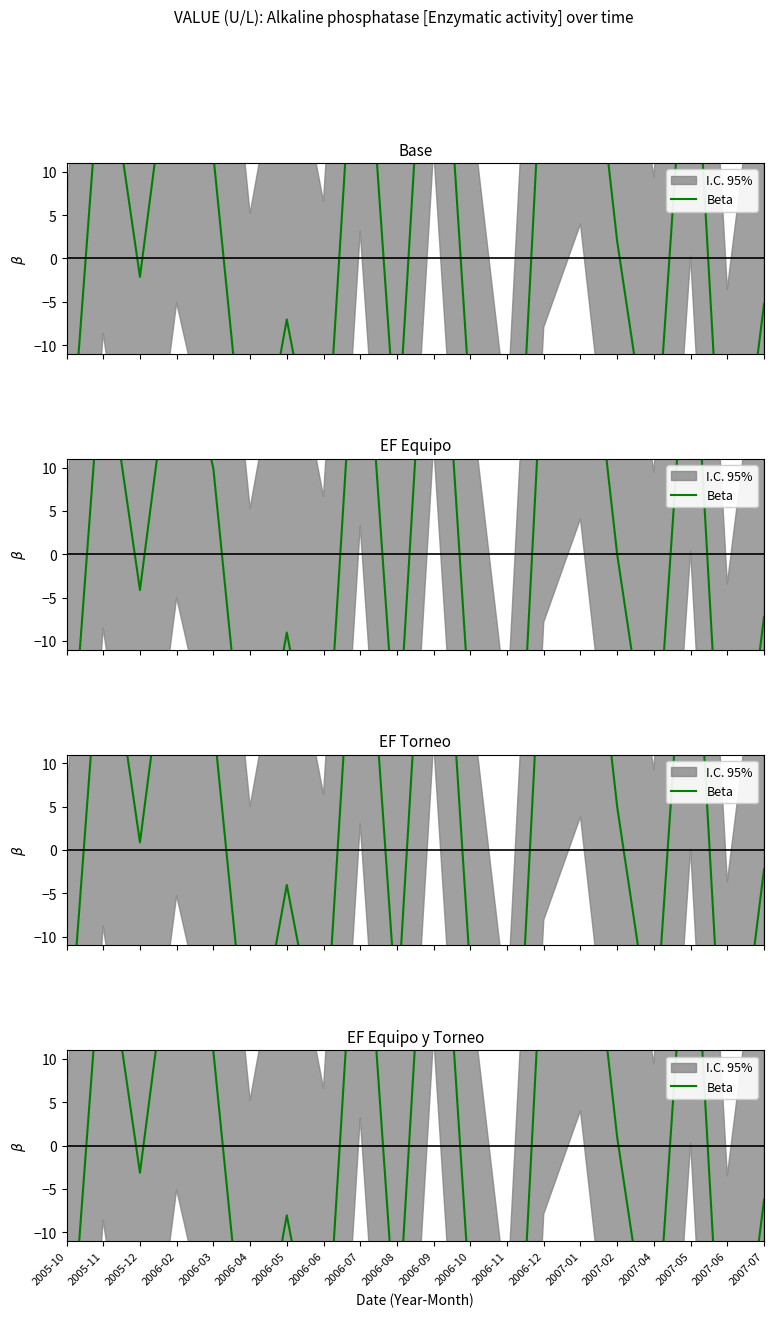

How many data points are less than -3?

11